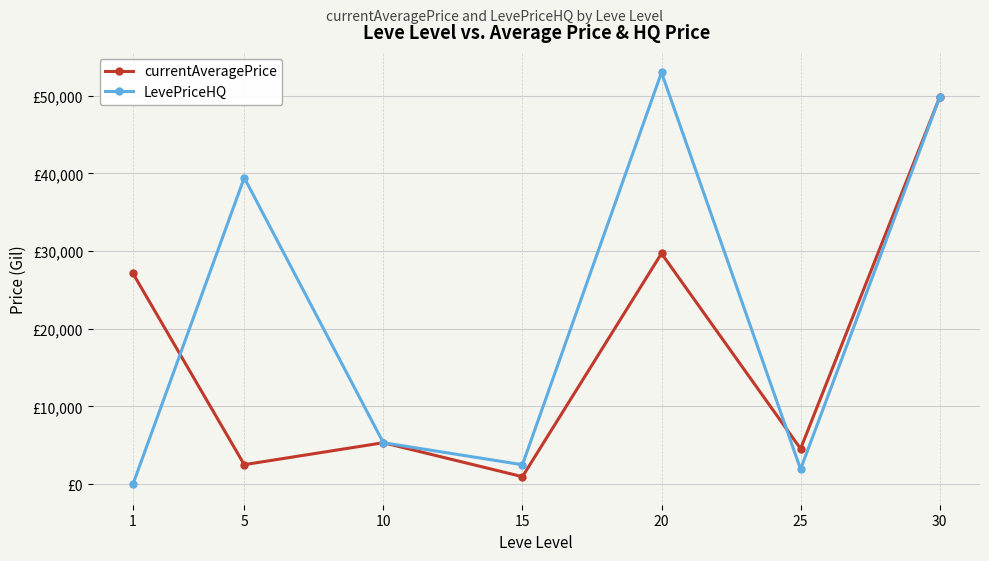

Rank the series at 1 from highest to lowest value.

currentAveragePrice, LevePriceHQ